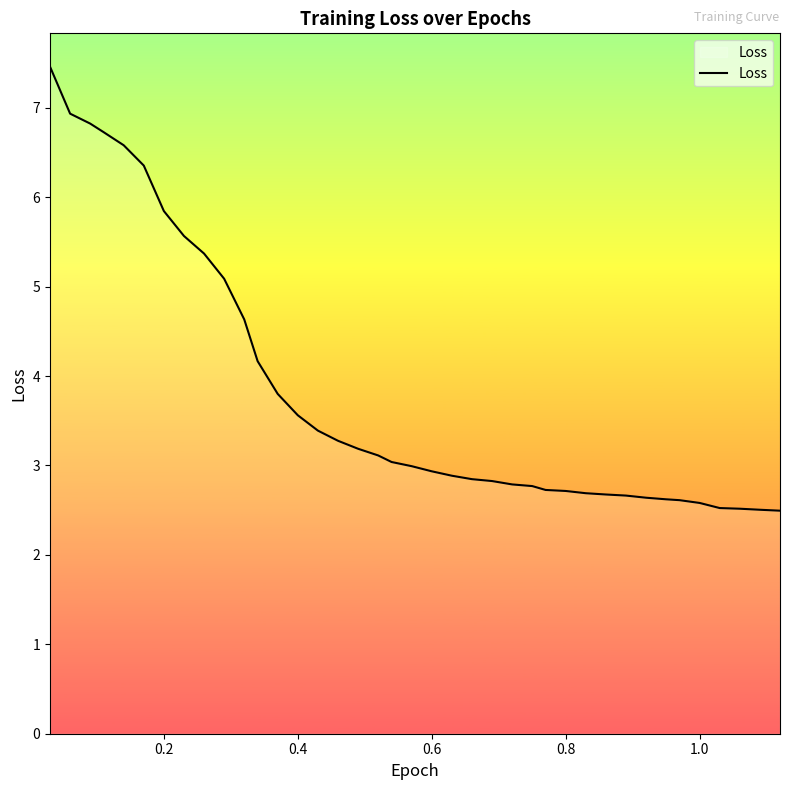

What is the difference between the maximum and minimum values?

5.0